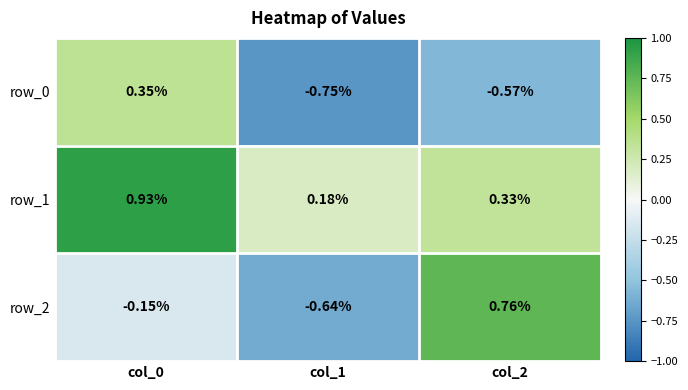

Count the number of categories in the chart.

3